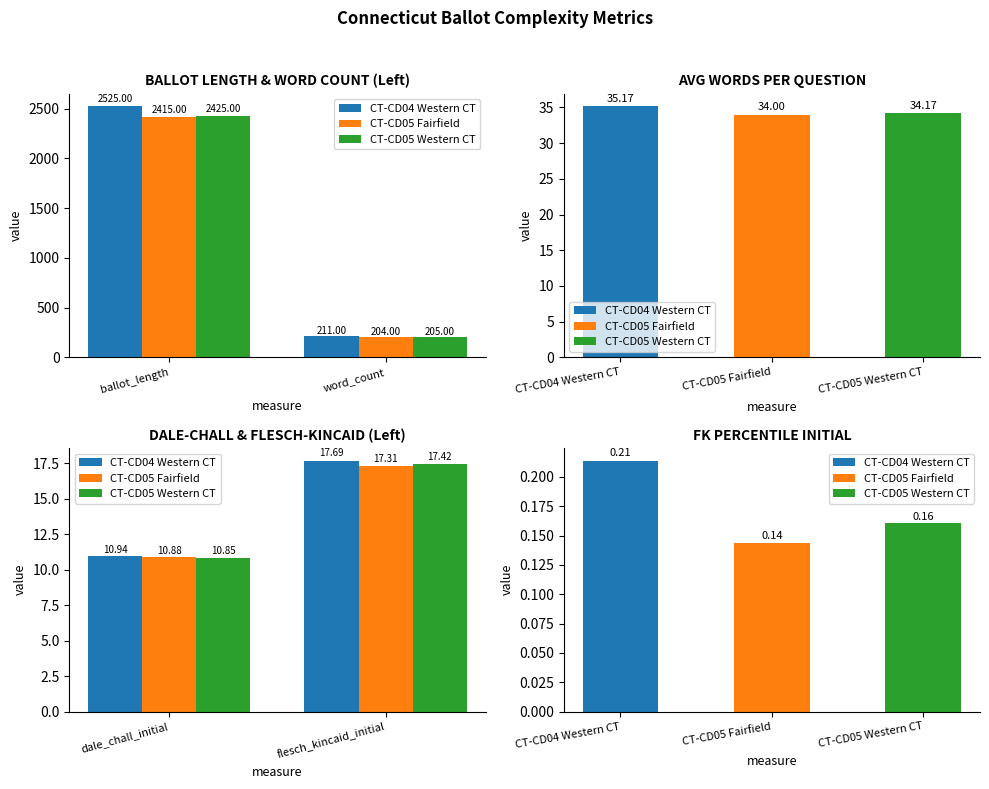

What is the label of the 2nd bar from the right?

dale_chall_initial